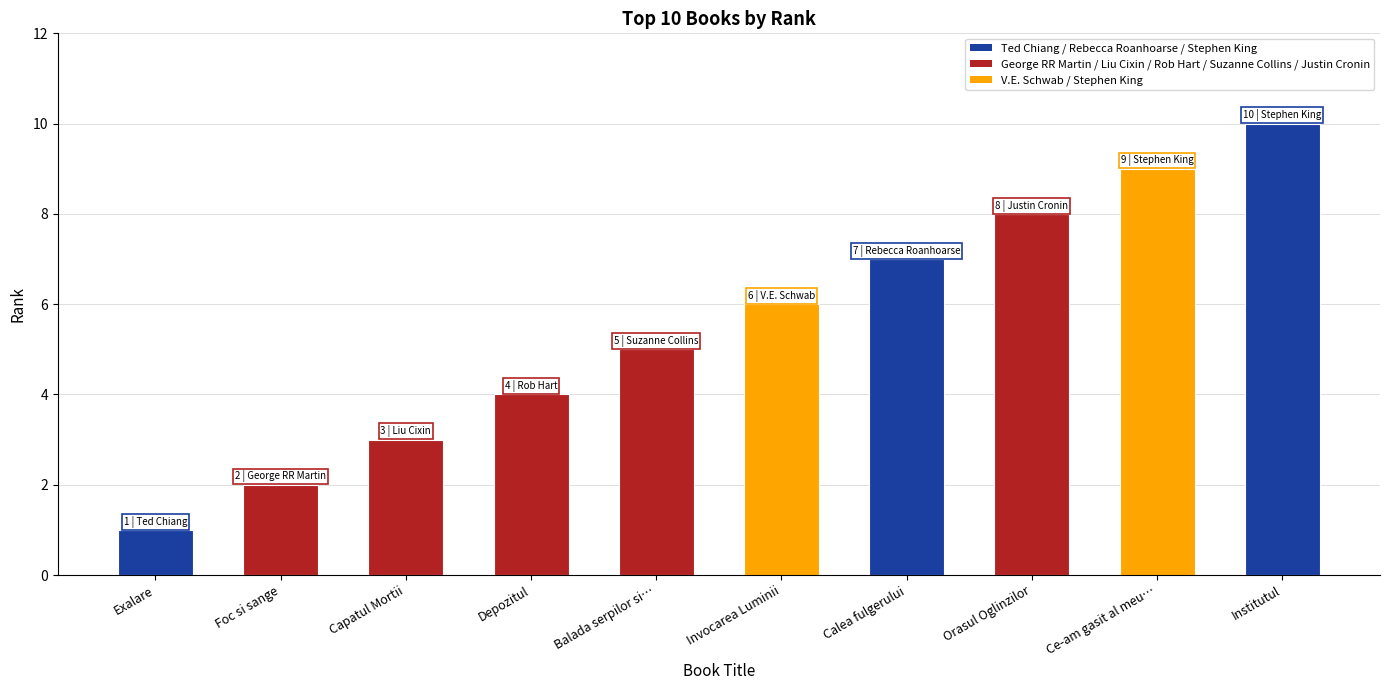

Between Institutul and Calea fulgerului, which is larger?

Institutul